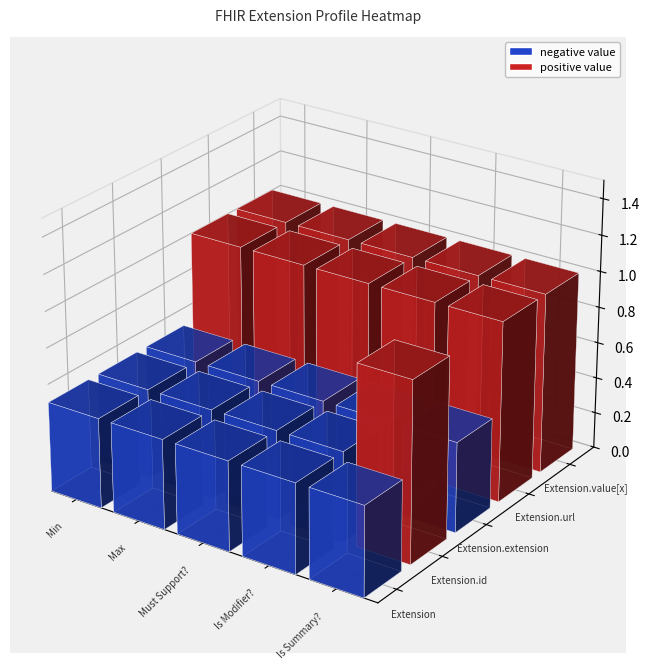

Rank the series by their maximum value, from highest to lowest.

Extension.id, Extension.url, Extension.value[x], Extension, Extension.extension